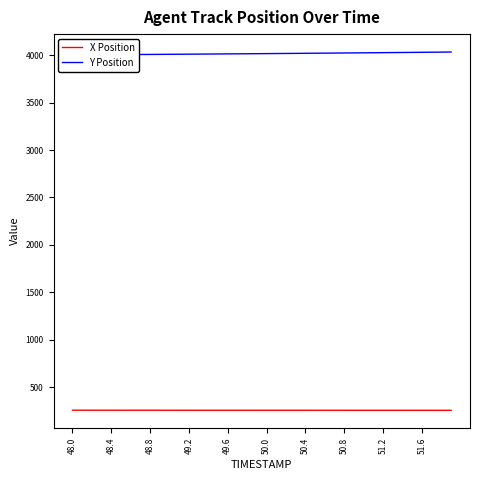

What is the difference between the second highest and minimum values in the Y Position series?

29.3